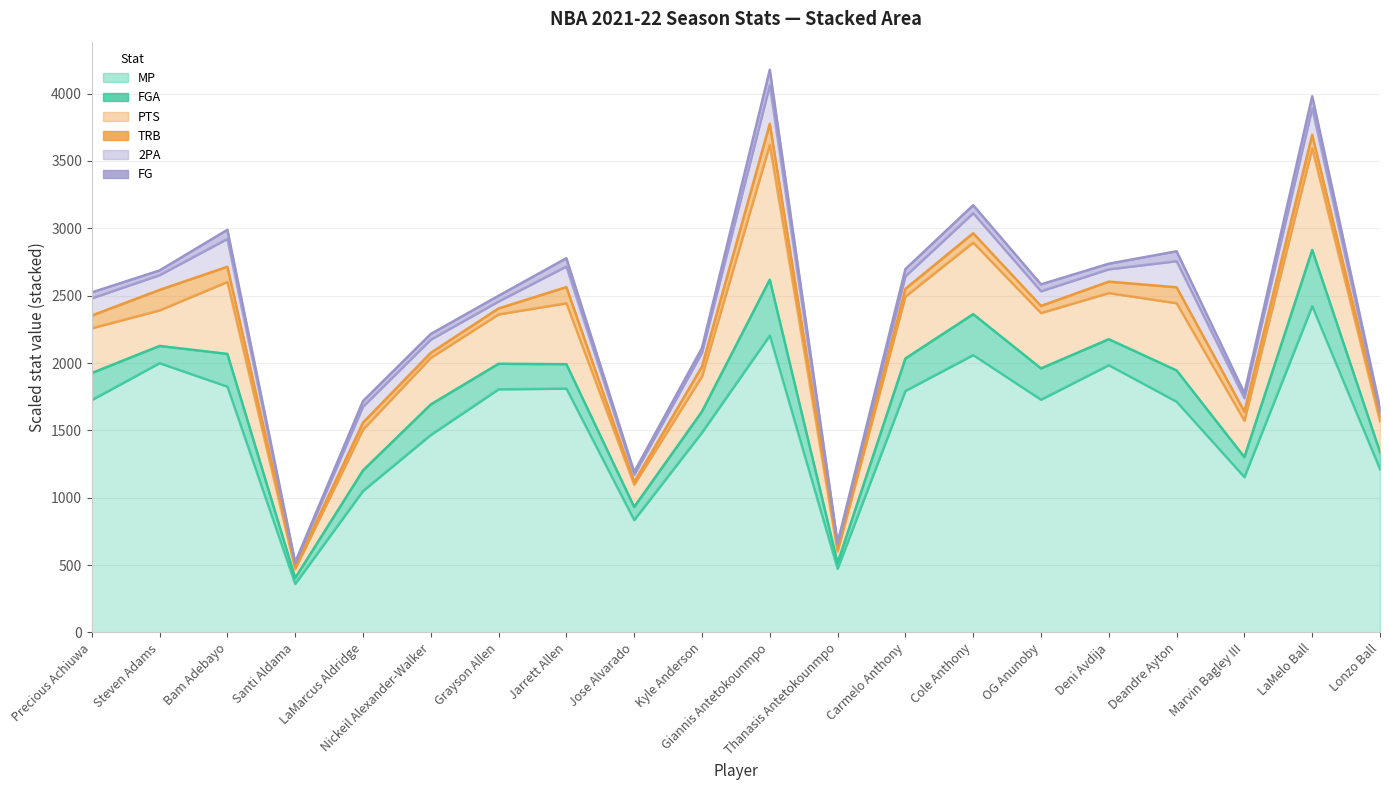

What is the difference between the highest and lowest values at Deandre Ayton?

1271